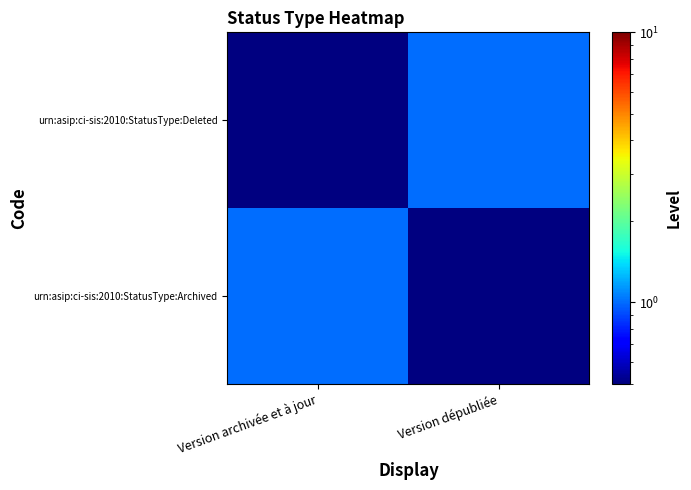

At which category is the sum across all series the highest?

Version archivée et à jour